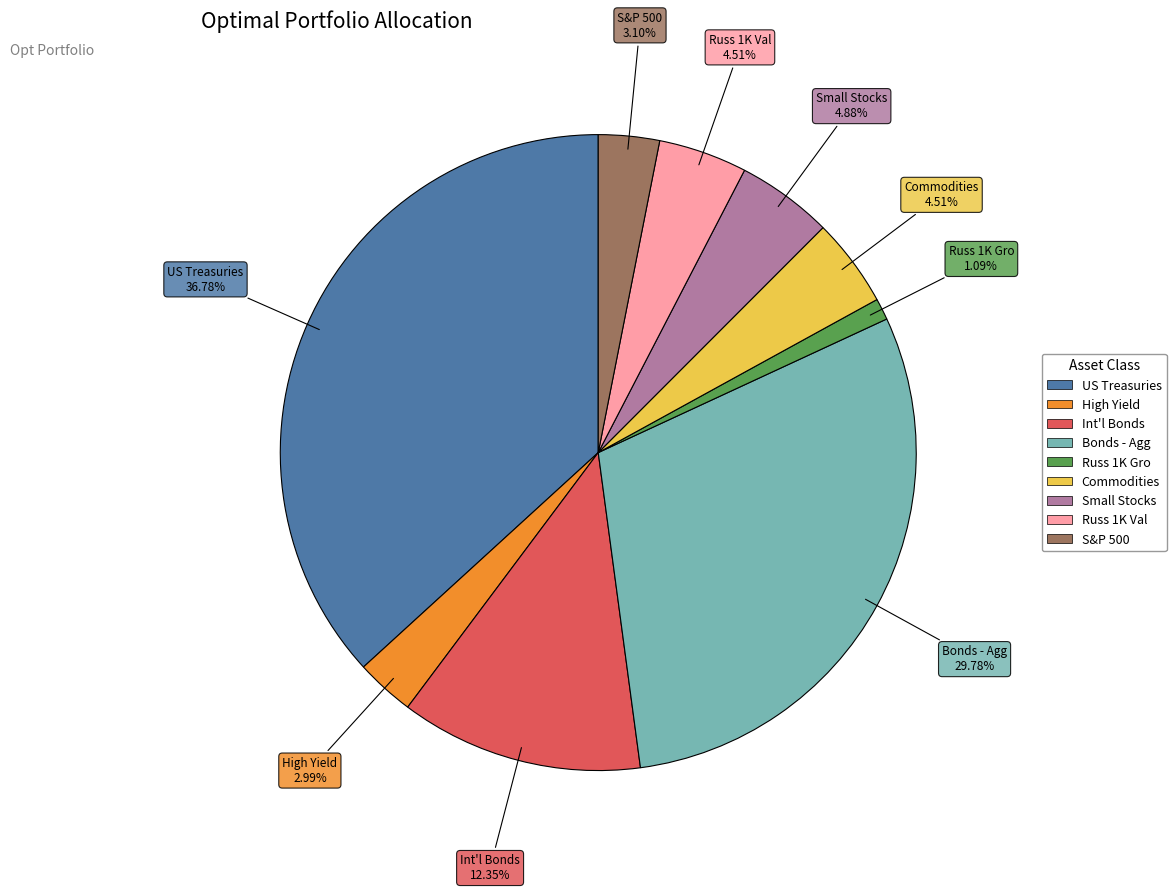

Does Commodities represent more than half of the total?

No